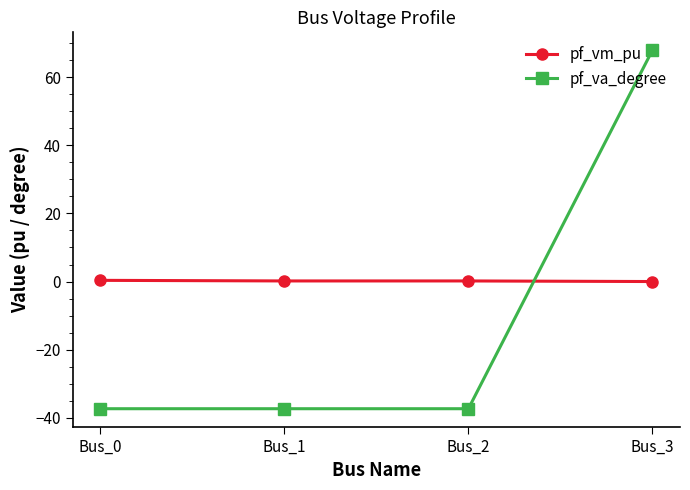

List the series in order of their overall mean, highest first.

pf_vm_pu, pf_va_degree